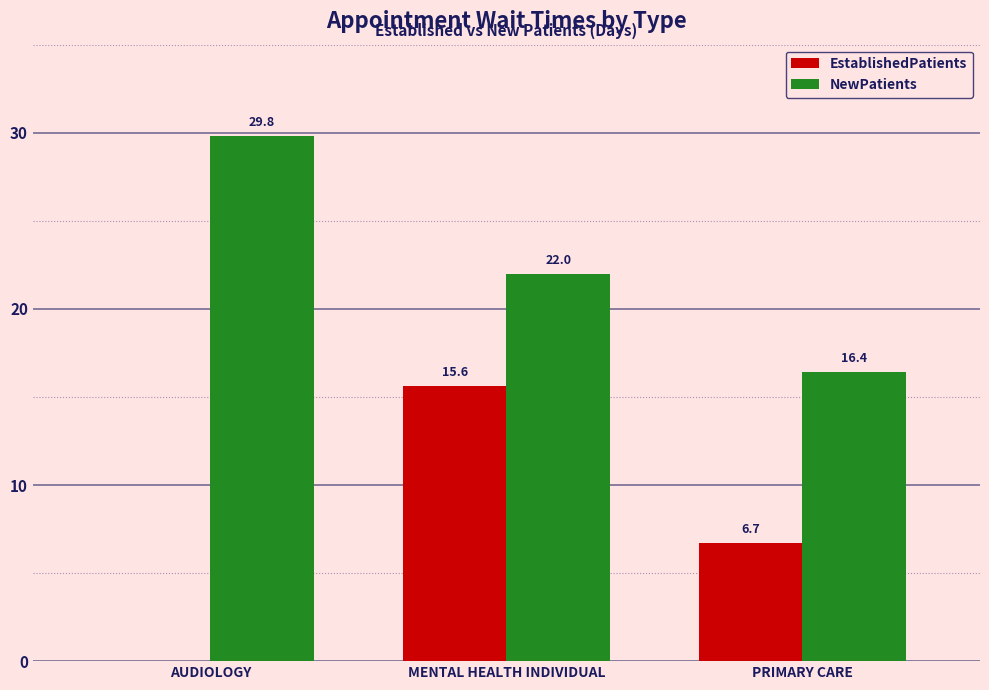

At which category is the sum across all series the highest?

MENTAL HEALTH INDIVIDUAL